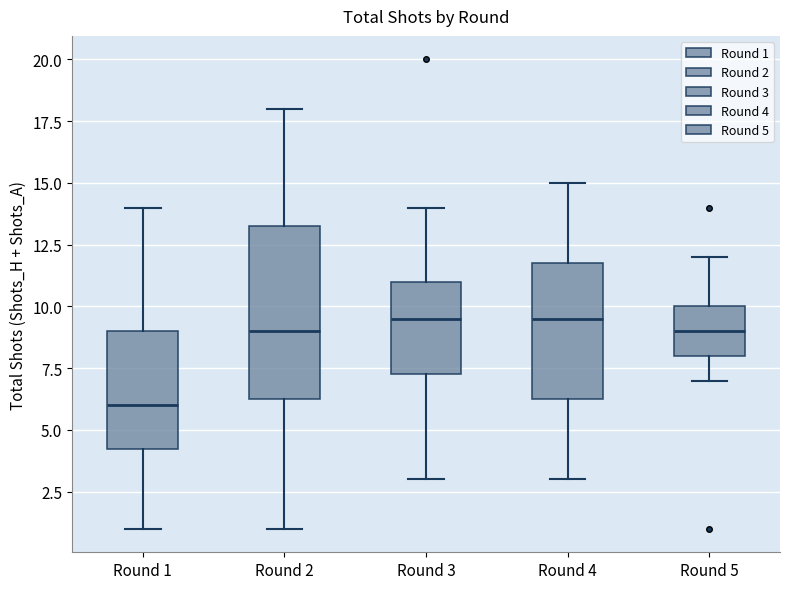

Where is the upper edge of the box for Round 2 on the y-axis? The values are not printed on the chart, so give them approximately, as read against the axis.

13.5